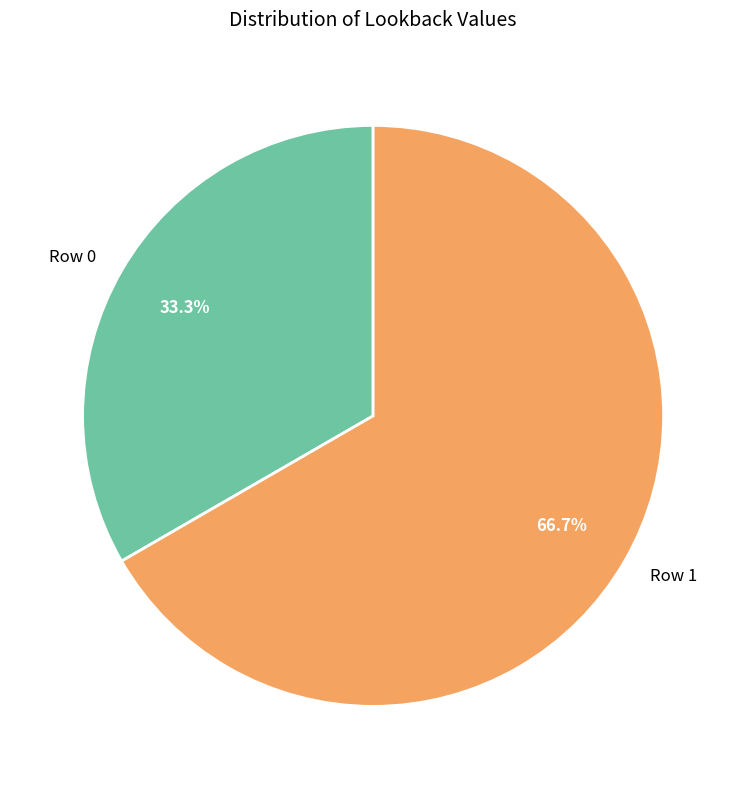

To the nearest percent, what percentage of the pie is Row 0?

33%